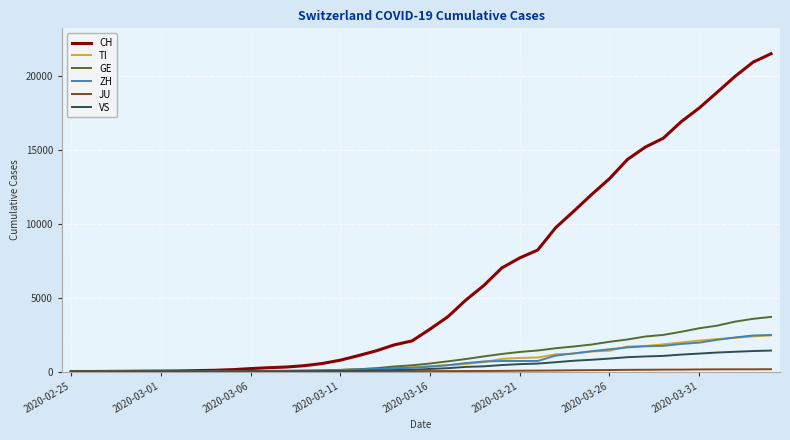

What is the maximum value shown in the chart?

21473